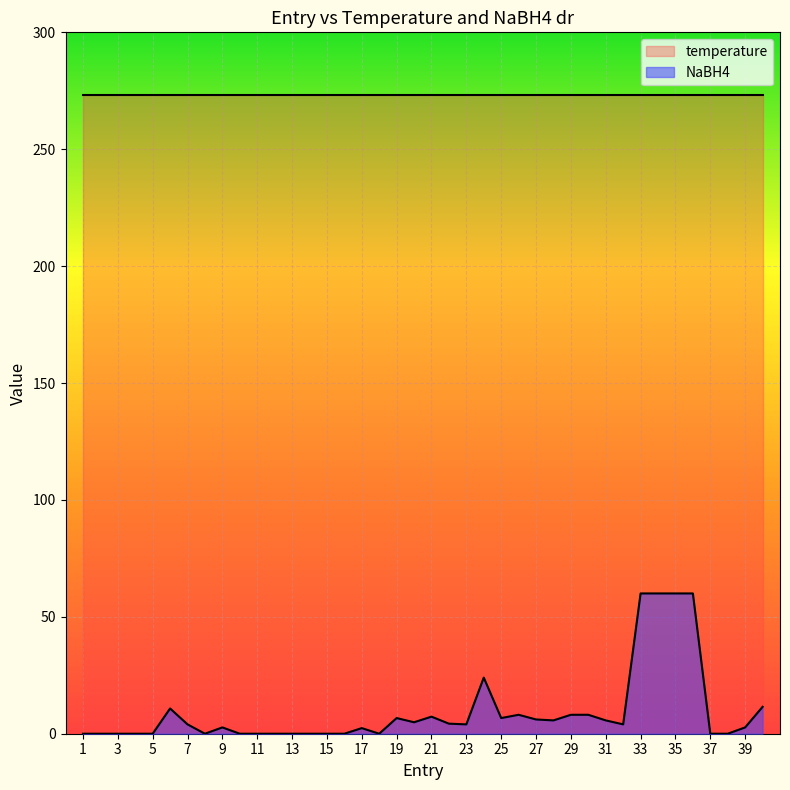

Rank the series by their maximum value, from lowest to highest.

NaBH4, temperature